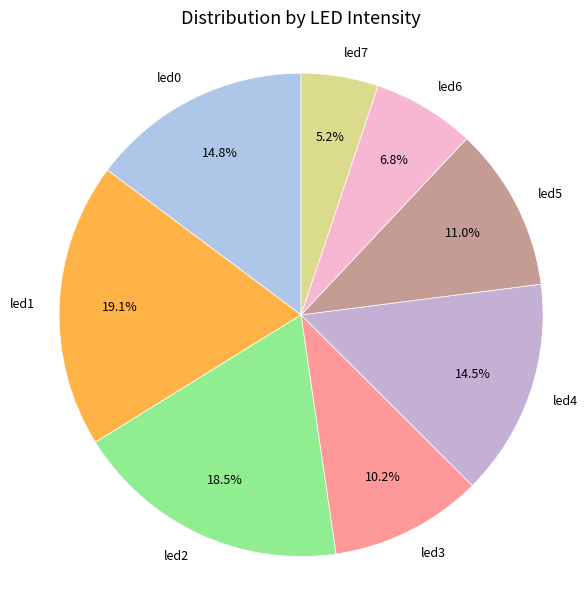

Which has a higher value, led3 or led4?

led4